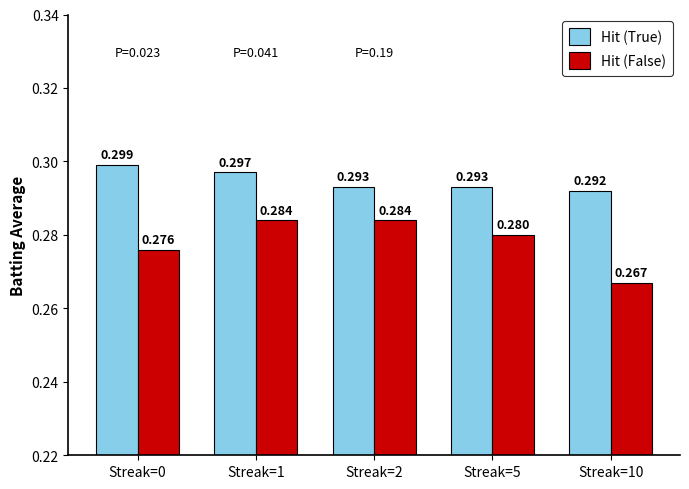

The Hit (True) series shows 0.1 at Streak=2. True or false?

False